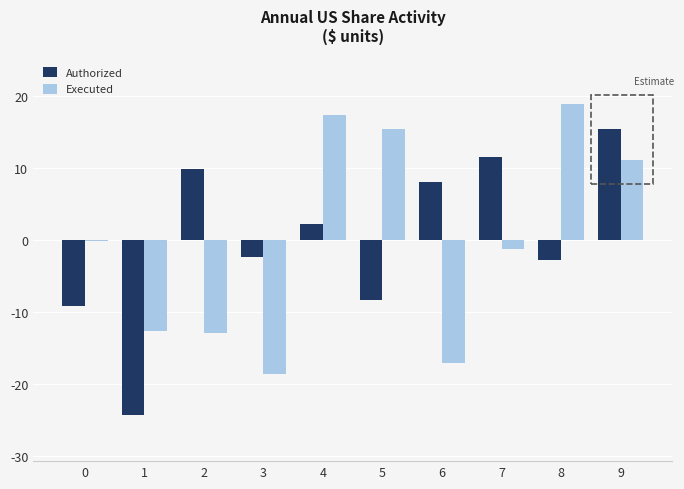

Which series changed the most between 6 and 9?

Executed